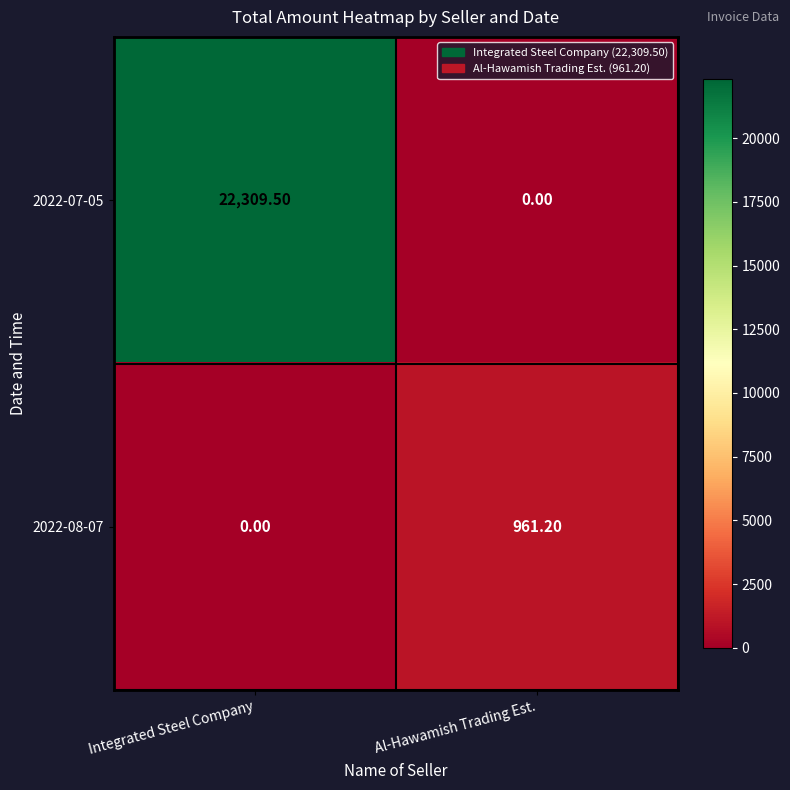

At which label does 2022-08-07 first exceed 961?

Al-Hawamish Trading Est.